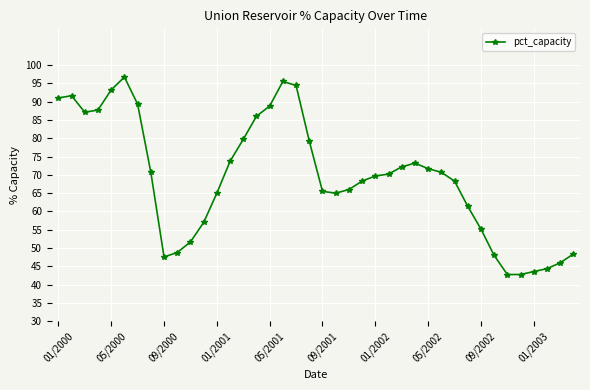

What is the value of the 17th point from the left?

88.8